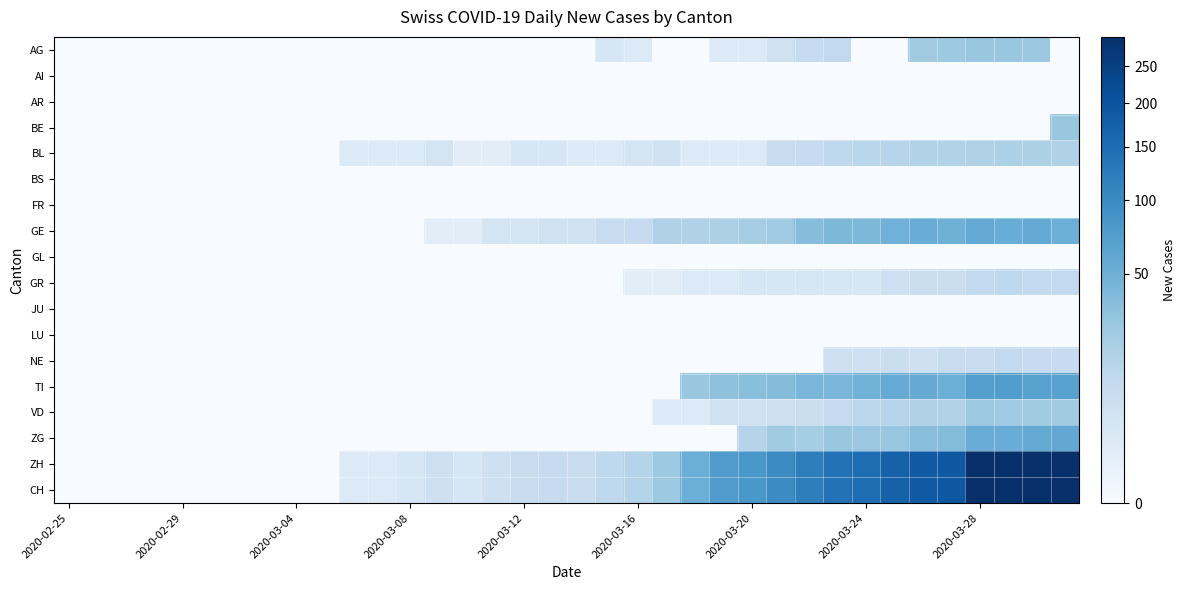

List the series in order of their peak value, lowest first.

AI, AR, BS, FR, GL, JU, LU, NE, GR, BL, VD, AG, BE, GE, ZG, TI, ZH, CH